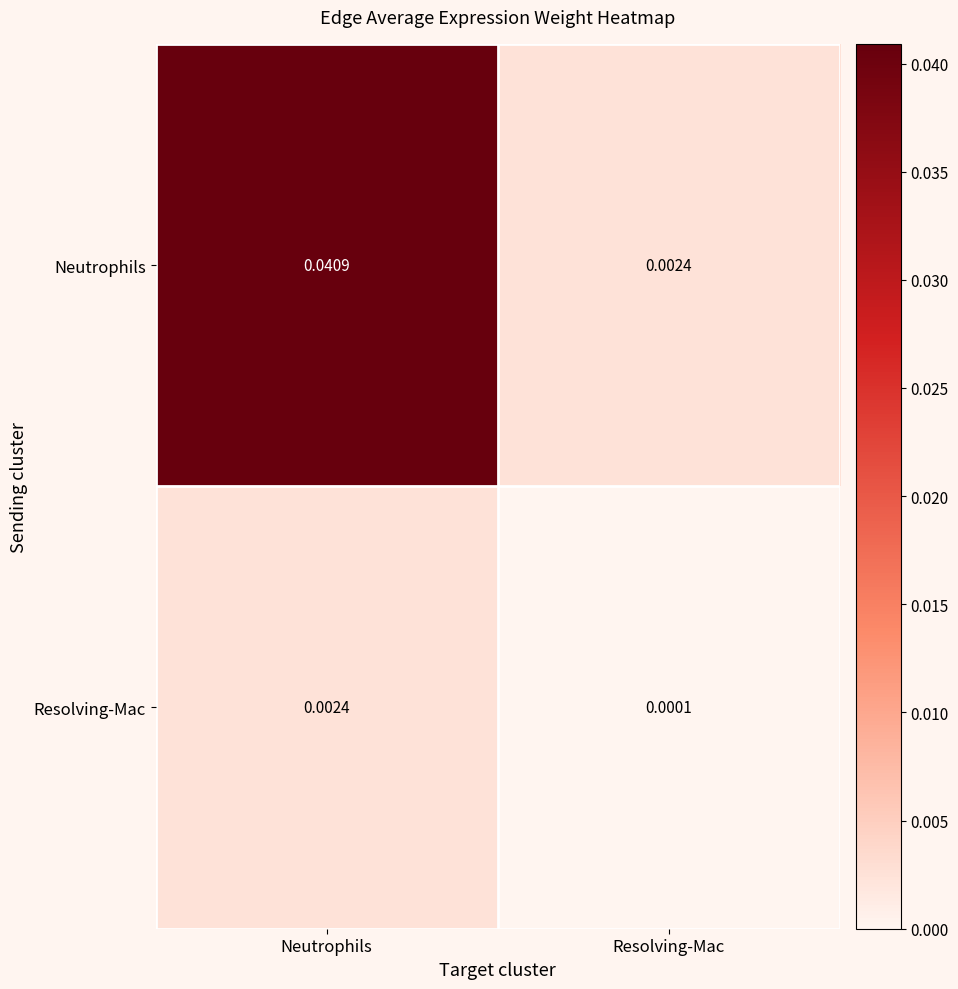

At which category is the sum across all series the highest?

Neutrophils